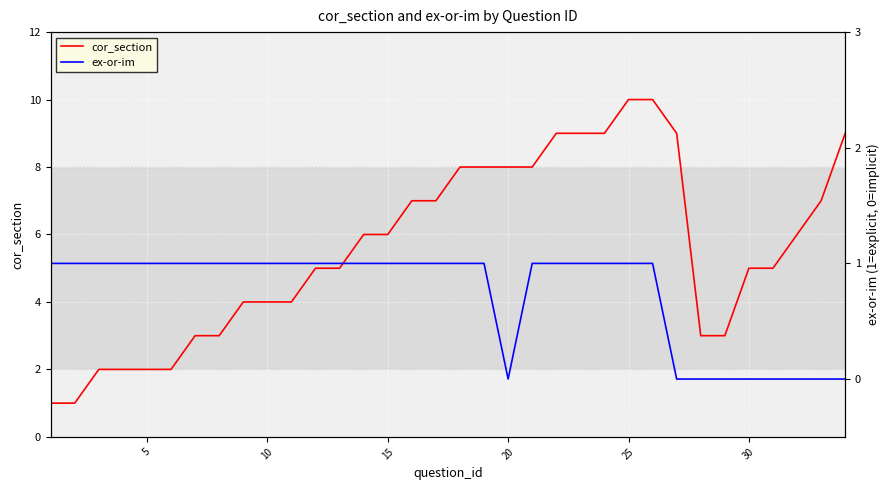

Reading left to right, extract all data points from this chart.

cor_section: 1	1	2	2	2	2	3	3	4	4	4	5	5	6	6	7	7	8	8	8	8	9	9	9	10	10	9	3	3	5	5	6	7	9
ex-or-im: 1	1	1	1	1	1	1	1	1	1	1	1	1	1	1	1	1	1	1	0	1	1	1	1	1	1	0	0	0	0	0	0	0	0